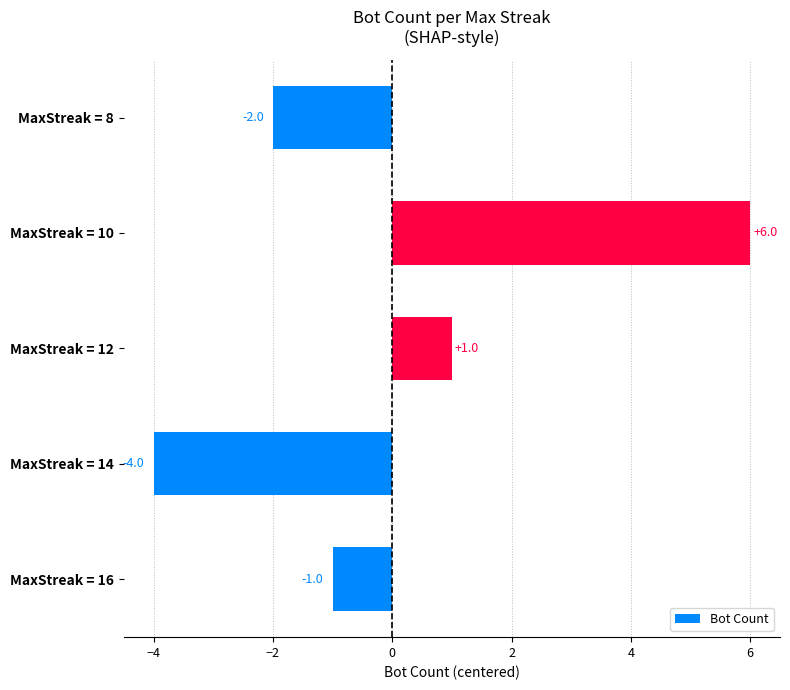

Where is the data nearest to the value 1?

MaxStreak = 12